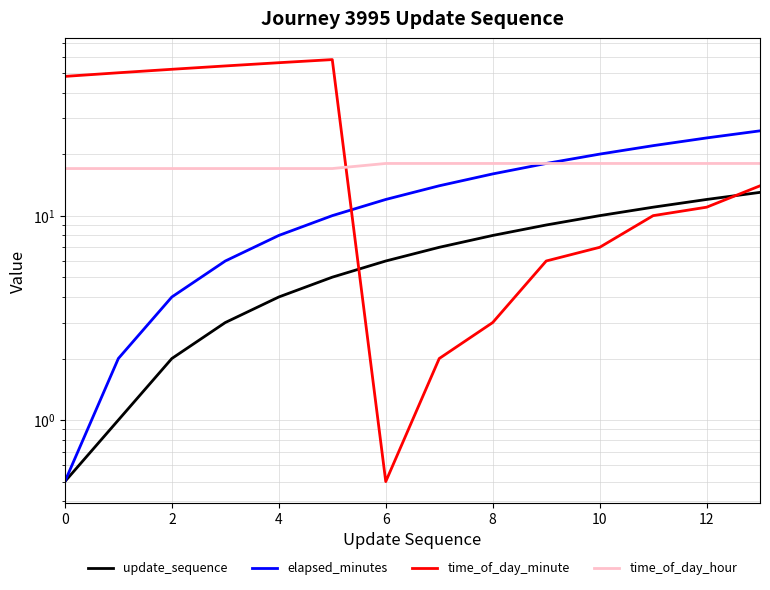

Which series has the largest range (max minus min)?

time_of_day_minute